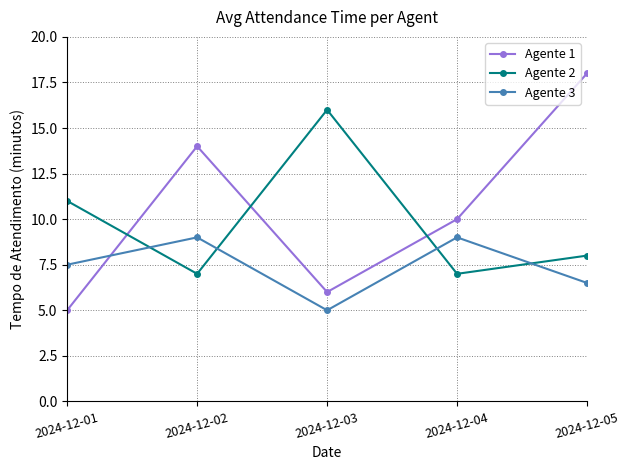

Which series ends up on top after the final intersection of Agente 2 and Agente 1?

Agente 1